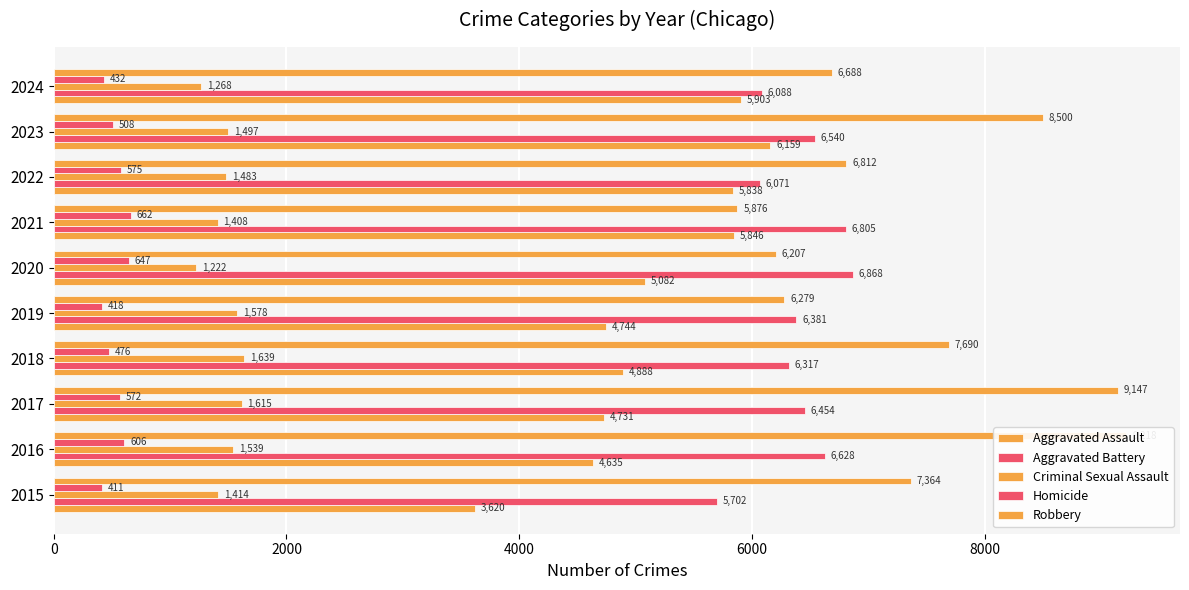

Is it true that Aggravated Assault equals 1546 at 2021?

False